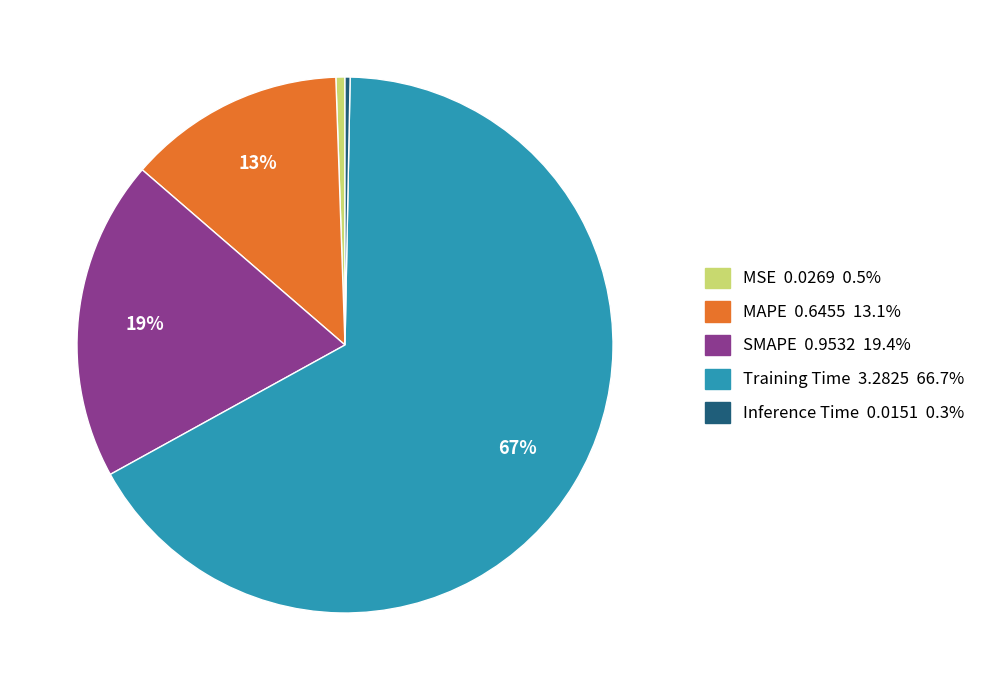

Which slice represents more than half of the pie?

Training Time